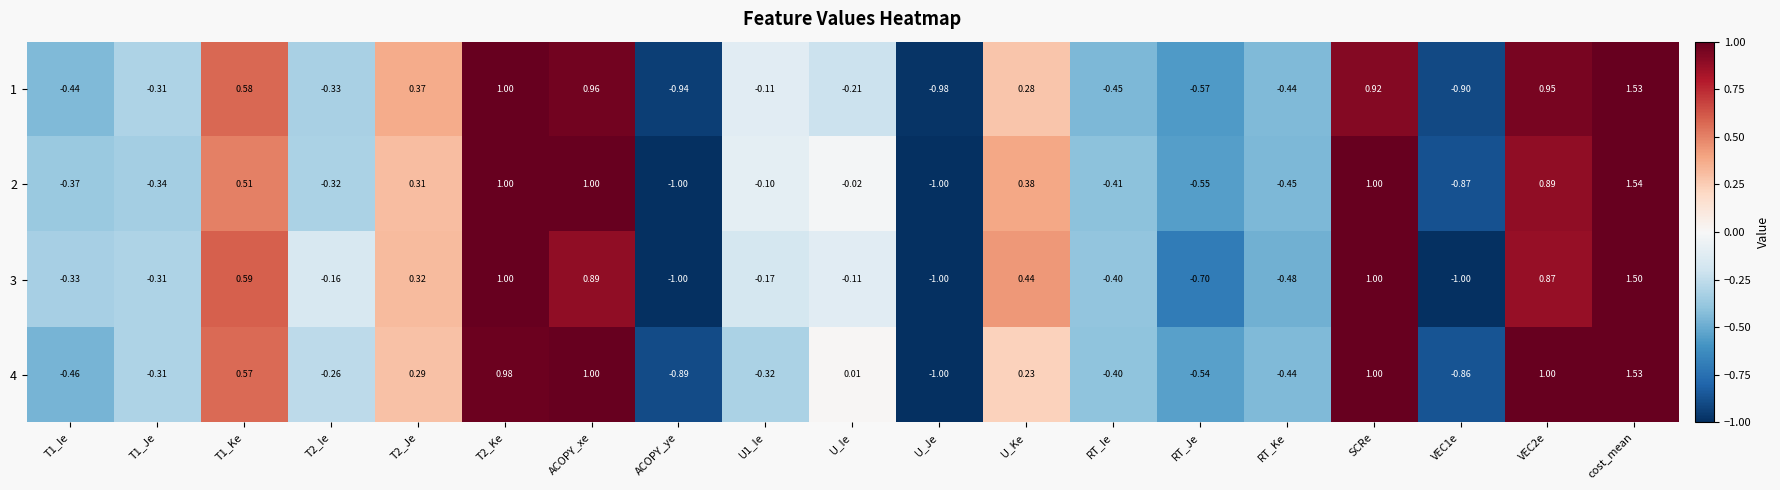

At which label does 1 reach its minimum?

U_Je